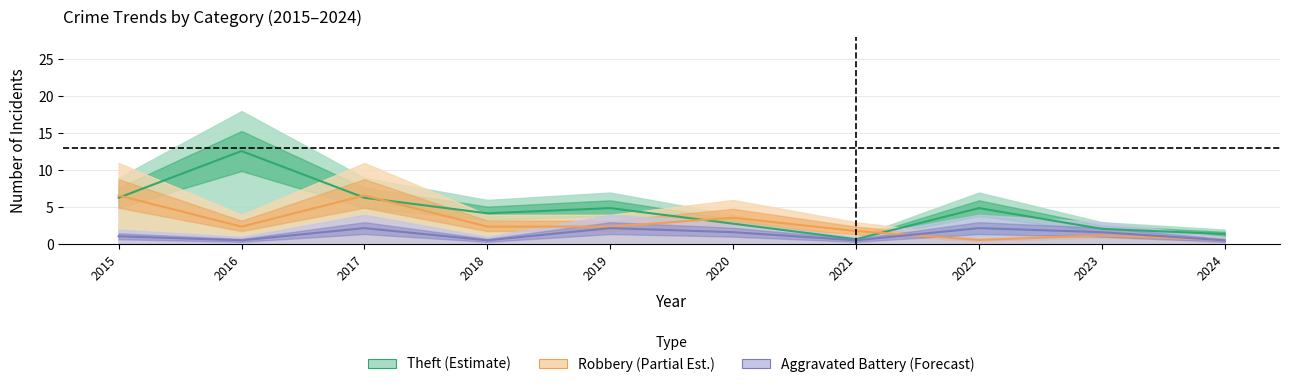

Reading left to right, list all the values displayed in this chart.

Aggravated Battery: 1.1	0.6	2.2	0.6	2.2	1.7	0.6	2.2	1.7	0.6
Robbery: 6.6	2.4	6.6	2.4	2.4	3.6	1.8	0.6	1.2	0.6
Theft: 6.3	12.6	6.3	4.2	4.9	2.8	0.7	4.9	2.1	1.4